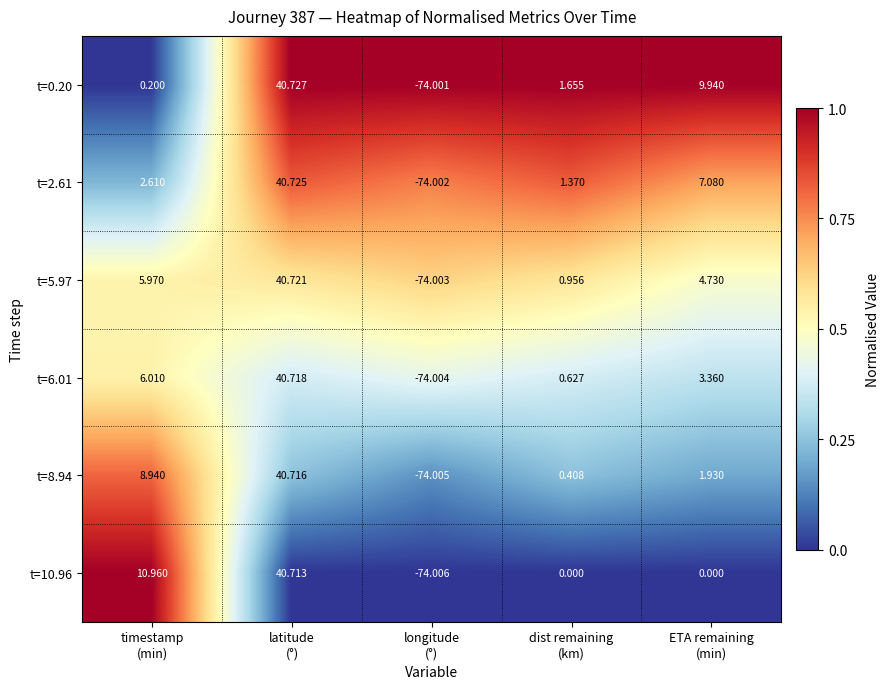

How many data points in t=5.97 are above 4?

3